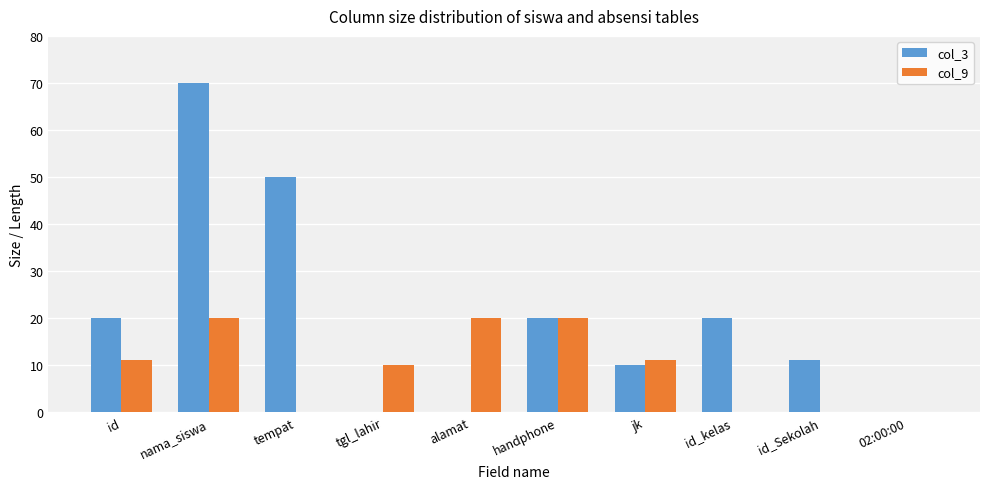

At which category is the sum across all series the highest?

nama_siswa